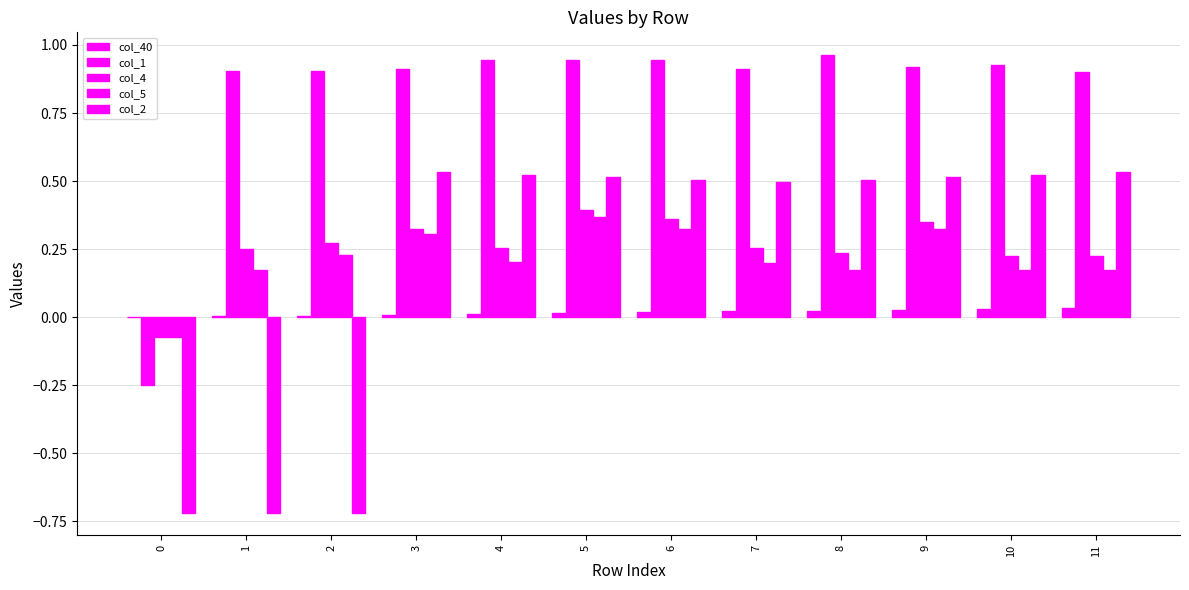

How many groups of bars are there?

12